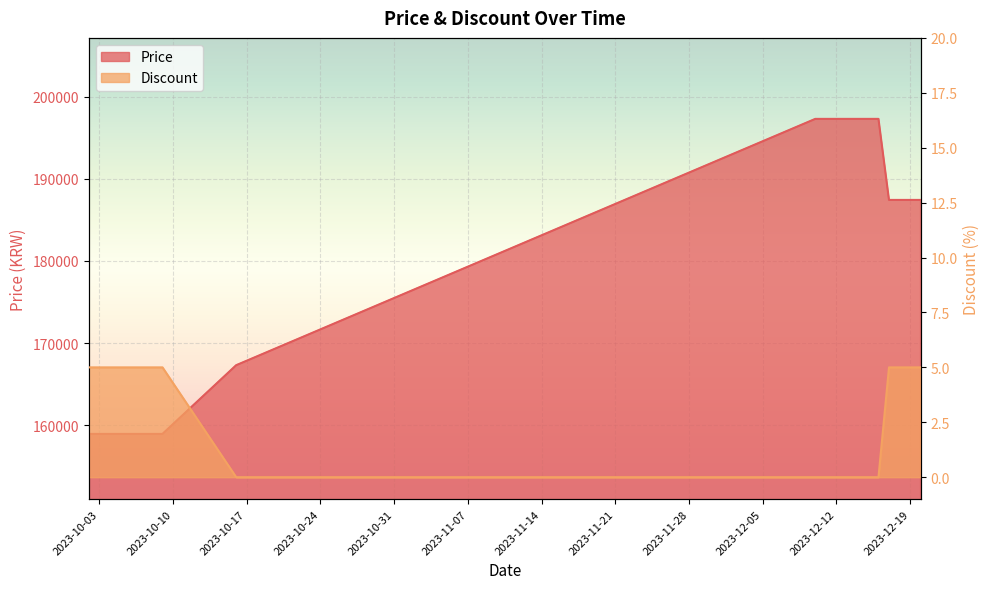

What position from the right is 2023-12-15?

6